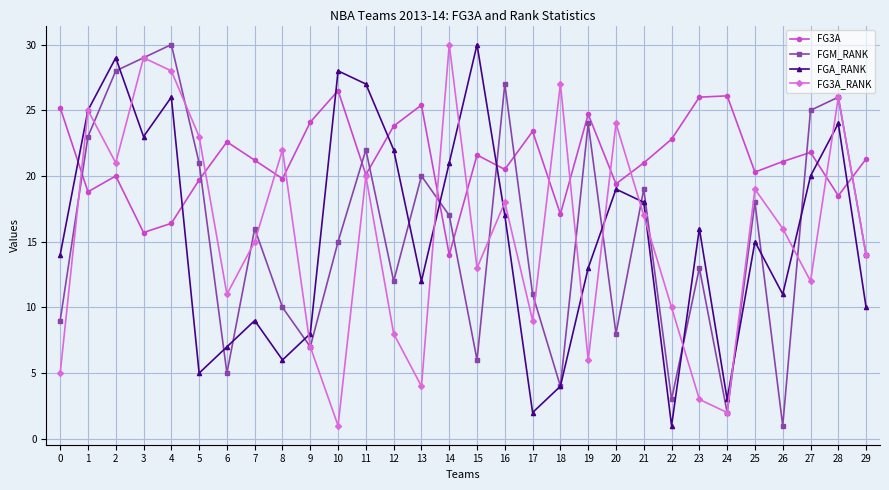

Is the value of FG3A at 19 greater than the value of FGM_RANK at 19?

Yes